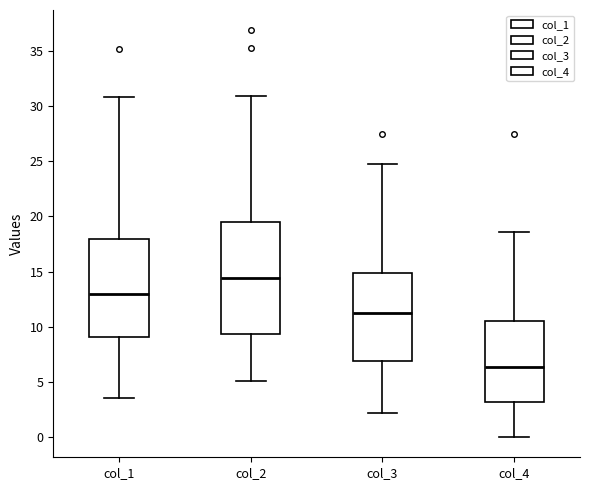

Where does the median line of the box for col_3 sit on the y-axis? The values are not printed on the chart, so give them approximately, as read against the axis.

11.0